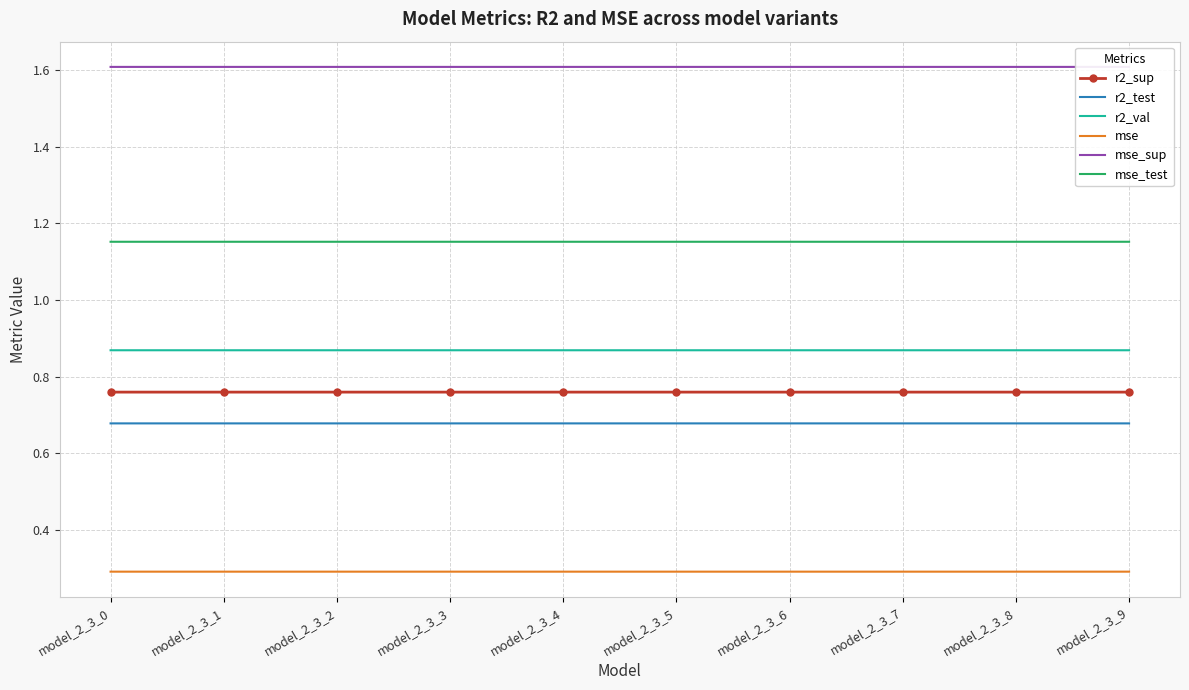

Reading left to right, extract all data points from this chart.

r2_sup: model_2_3_0=0.8	model_2_3_1=0.8	model_2_3_2=0.8	model_2_3_3=0.8	model_2_3_4=0.8	model_2_3_5=0.8	model_2_3_6=0.8	model_2_3_7=0.8	model_2_3_8=0.8	model_2_3_9=0.8
r2_test: model_2_3_0=0.7	model_2_3_1=0.7	model_2_3_2=0.7	model_2_3_3=0.7	model_2_3_4=0.7	model_2_3_5=0.7	model_2_3_6=0.7	model_2_3_7=0.7	model_2_3_8=0.7	model_2_3_9=0.7
r2_val: model_2_3_0=0.9	model_2_3_1=0.9	model_2_3_2=0.9	model_2_3_3=0.9	model_2_3_4=0.9	model_2_3_5=0.9	model_2_3_6=0.9	model_2_3_7=0.9	model_2_3_8=0.9	model_2_3_9=0.9
mse: model_2_3_0=0.3	model_2_3_1=0.3	model_2_3_2=0.3	model_2_3_3=0.3	model_2_3_4=0.3	model_2_3_5=0.3	model_2_3_6=0.3	model_2_3_7=0.3	model_2_3_8=0.3	model_2_3_9=0.3
mse_sup: model_2_3_0=1.6	model_2_3_1=1.6	model_2_3_2=1.6	model_2_3_3=1.6	model_2_3_4=1.6	model_2_3_5=1.6	model_2_3_6=1.6	model_2_3_7=1.6	model_2_3_8=1.6	model_2_3_9=1.6
mse_test: model_2_3_0=1.2	model_2_3_1=1.2	model_2_3_2=1.2	model_2_3_3=1.2	model_2_3_4=1.2	model_2_3_5=1.2	model_2_3_6=1.2	model_2_3_7=1.2	model_2_3_8=1.2	model_2_3_9=1.2